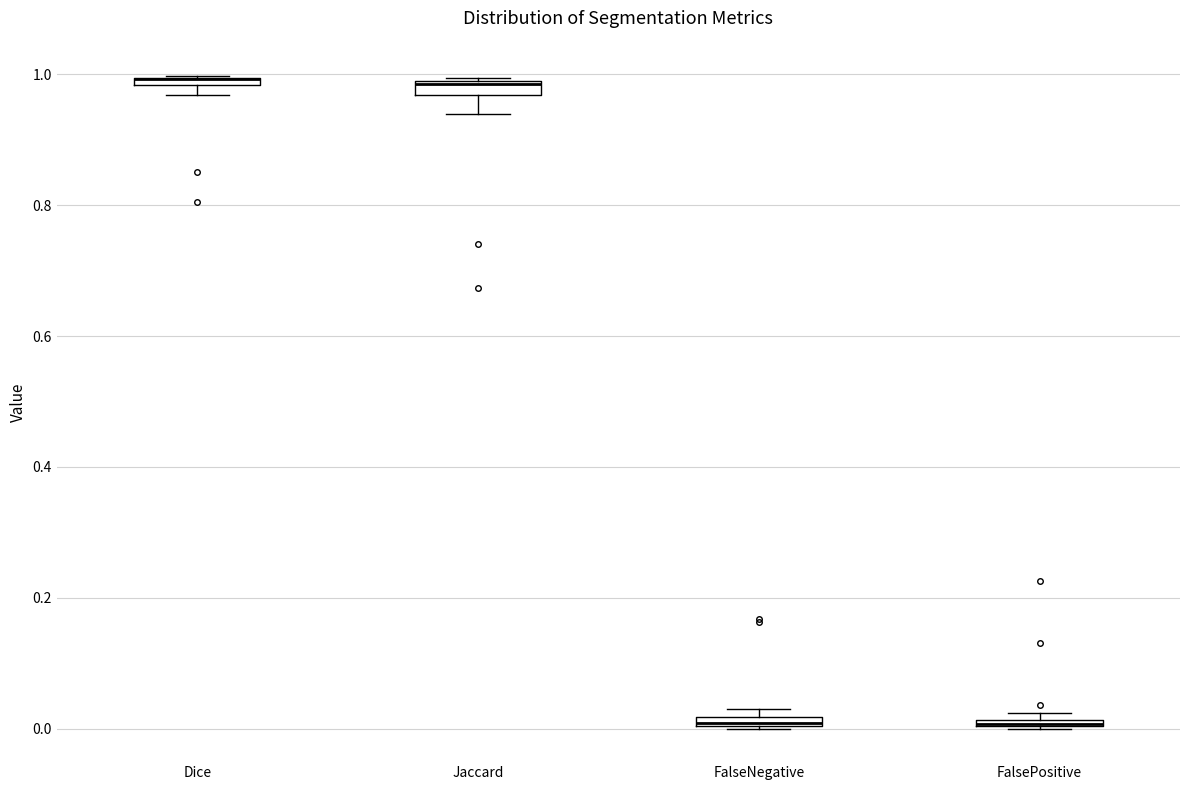

Where is the lower edge of the box for Jaccard on the y-axis? The values are not printed on the chart, so give them approximately, as read against the axis.

0.96